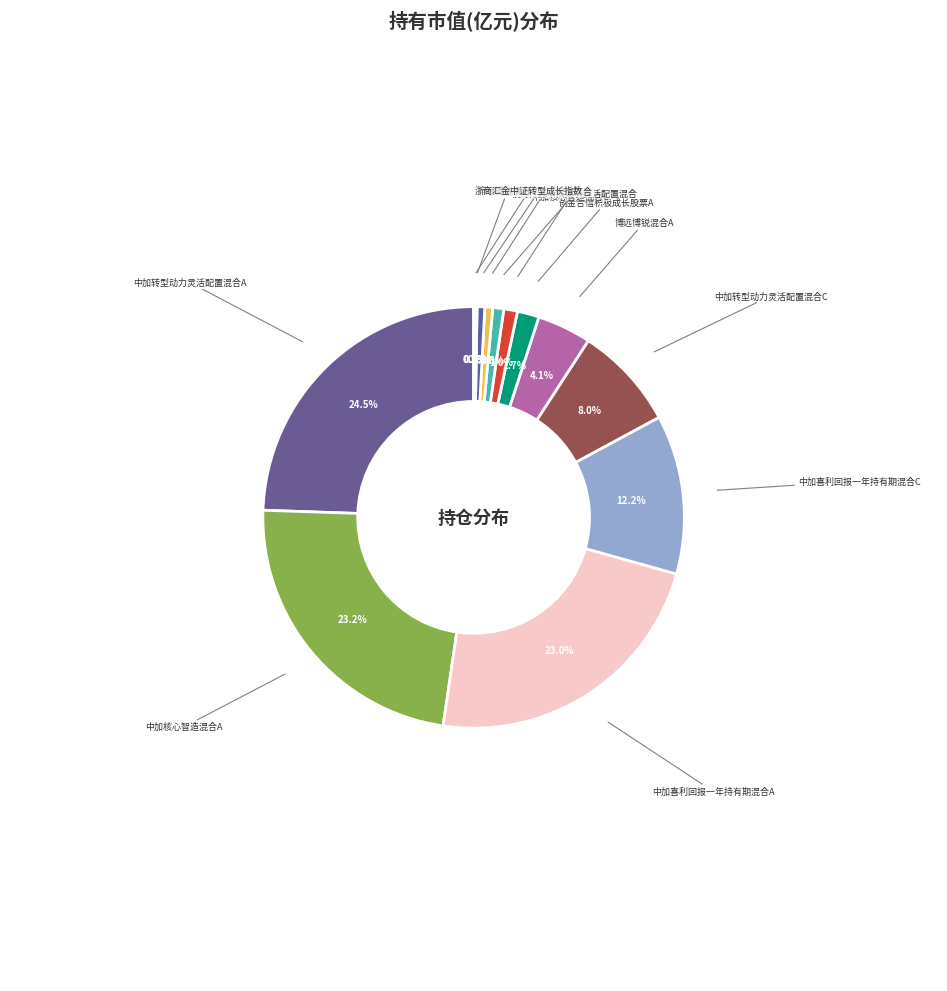

Does 前海开源中国成长灵活配置混合 represent more than half of the total?

No